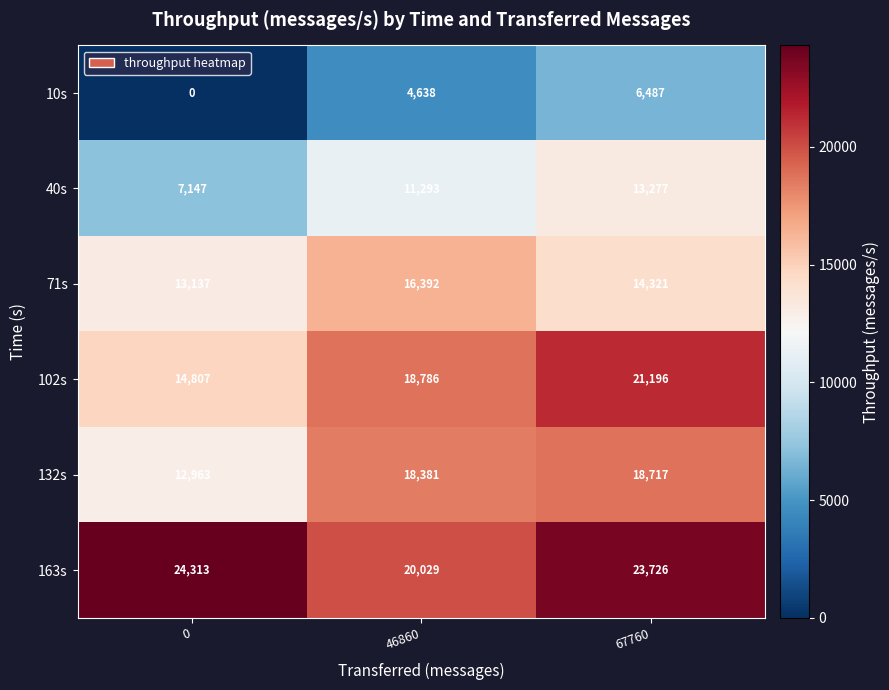

What is the total value across all series at 67760?

97724